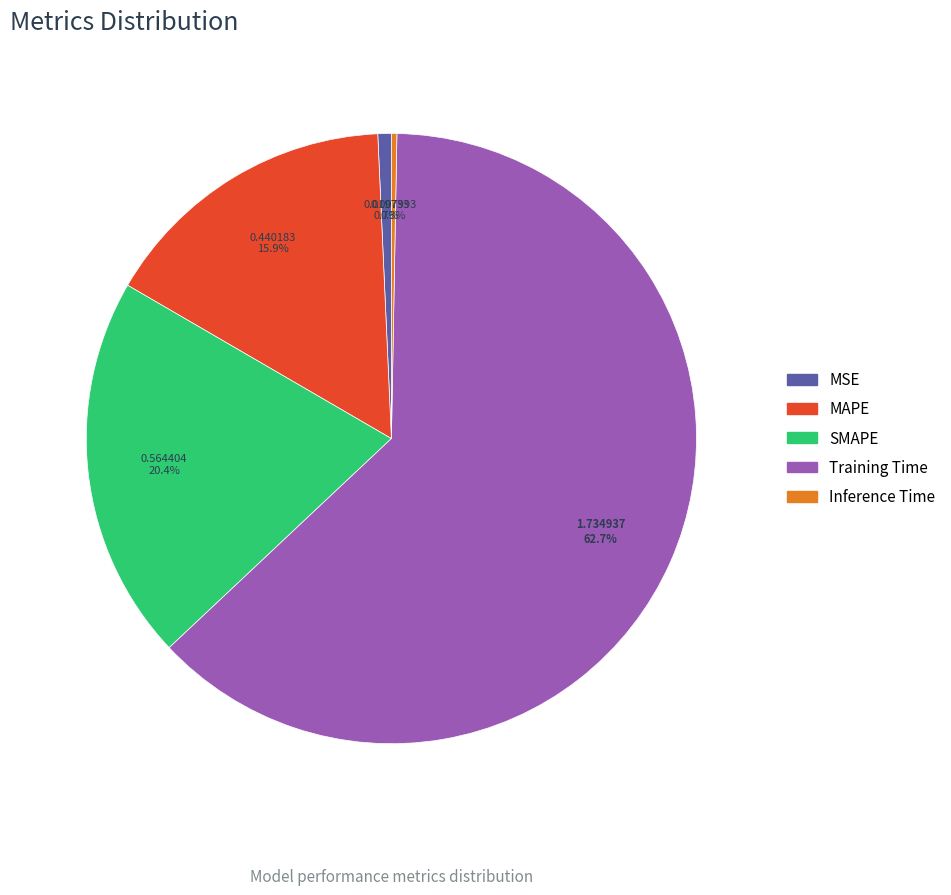

To the nearest percent, what is the difference between the Inference Time and SMAPE slice percentages?

20%